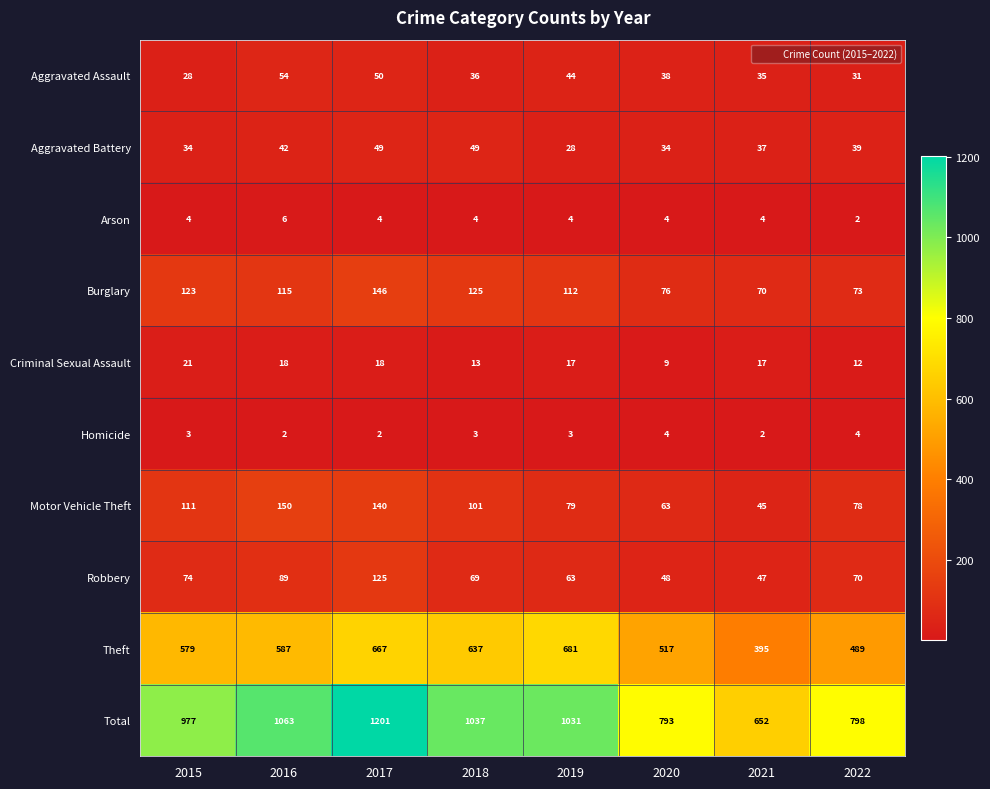

What is the average value of the Theft series?

569